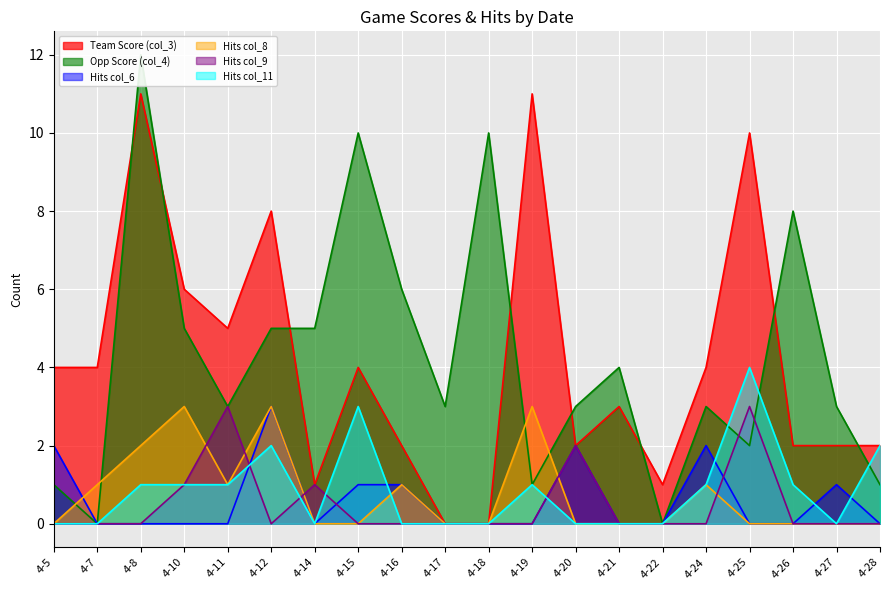

Reading left to right, extract all data points from this chart.

col_3: 4-5=4	4-7=4	4-8=11	4-10=6	4-11=5	4-12=8	4-14=1	4-15=4	4-16=2	4-17=0	4-18=0	4-19=11	4-20=2	4-21=3	4-22=1	4-24=4	4-25=10	4-26=2	4-27=2	4-28=2
col_4: 4-5=1	4-7=0	4-8=12	4-10=5	4-11=3	4-12=5	4-14=5	4-15=10	4-16=6	4-17=3	4-18=10	4-19=1	4-20=3	4-21=4	4-22=0	4-24=3	4-25=2	4-26=8	4-27=3	4-28=1
col_6: 4-5=2	4-7=0	4-8=0	4-10=0	4-11=0	4-12=3	4-14=0	4-15=1	4-16=1	4-17=0	4-18=0	4-19=0	4-20=2	4-21=0	4-22=0	4-24=2	4-25=0	4-26=0	4-27=1	4-28=0
col_8: 4-5=0	4-7=1	4-8=2	4-10=3	4-11=1	4-12=3	4-14=0	4-15=0	4-16=1	4-17=0	4-18=0	4-19=3	4-20=0	4-21=0	4-22=0	4-24=1	4-25=0	4-26=0	4-27=0	4-28=0
col_9: 4-5=0	4-7=0	4-8=0	4-10=1	4-11=3	4-12=0	4-14=1	4-15=0	4-16=0	4-17=0	4-18=0	4-19=0	4-20=2	4-21=0	4-22=0	4-24=0	4-25=3	4-26=0	4-27=0	4-28=0
col_11: 4-5=0	4-7=0	4-8=1	4-10=1	4-11=1	4-12=2	4-14=0	4-15=3	4-16=0	4-17=0	4-18=0	4-19=1	4-20=0	4-21=0	4-22=0	4-24=1	4-25=4	4-26=1	4-27=0	4-28=2